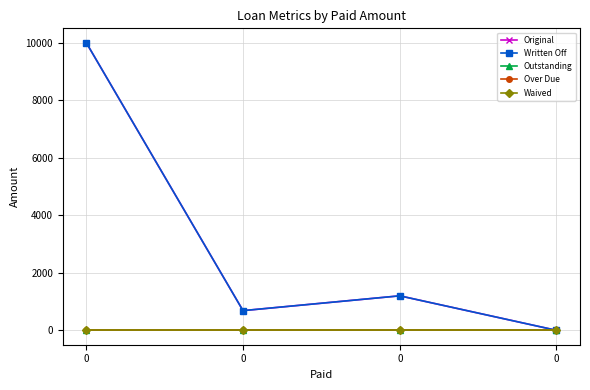

Is it true that Over Due equals 0.0 at 0?

True